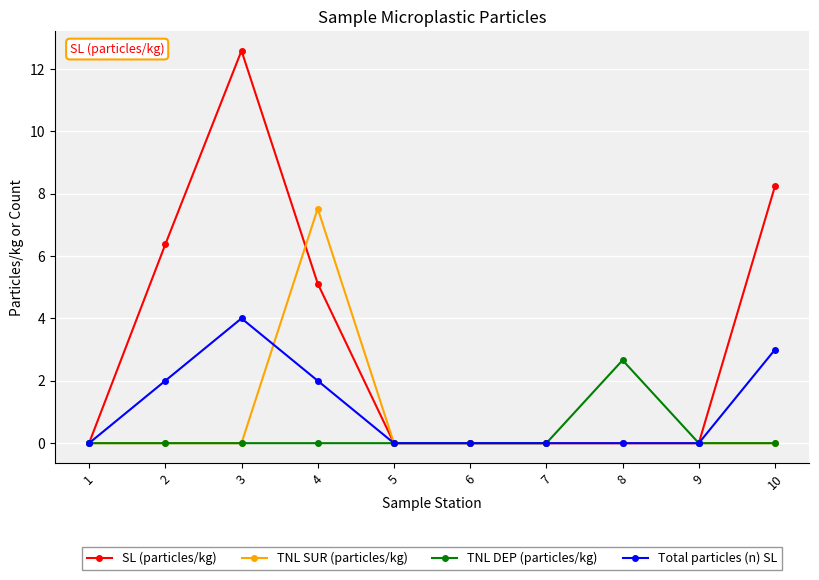

Count the number of data series in this chart.

4